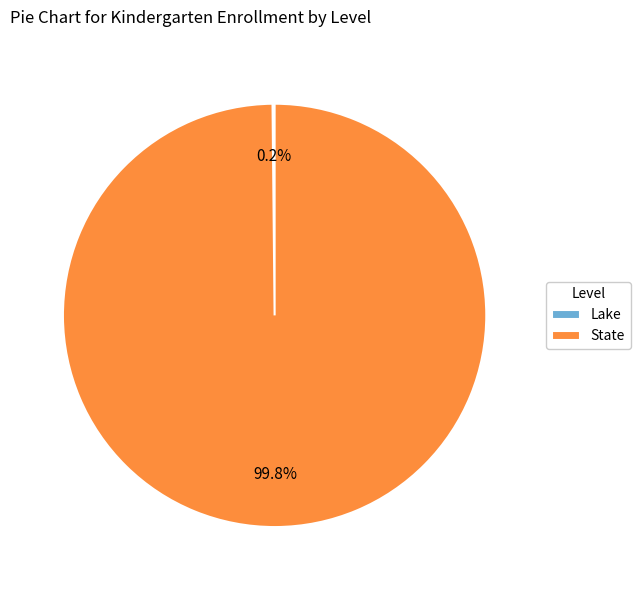

To the nearest percent, what is the average slice percentage?

50%